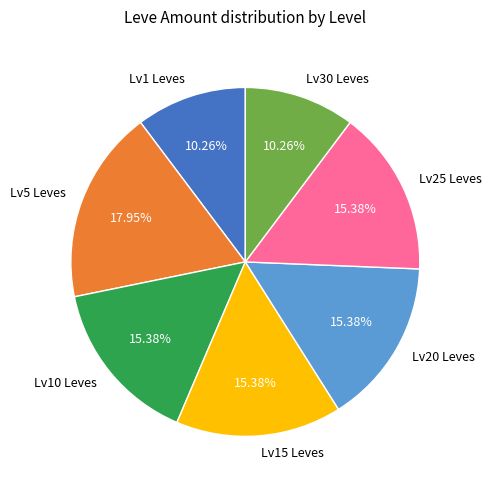

Do Lv1 Leves and Lv5 Leves together represent more than half of the pie?

No